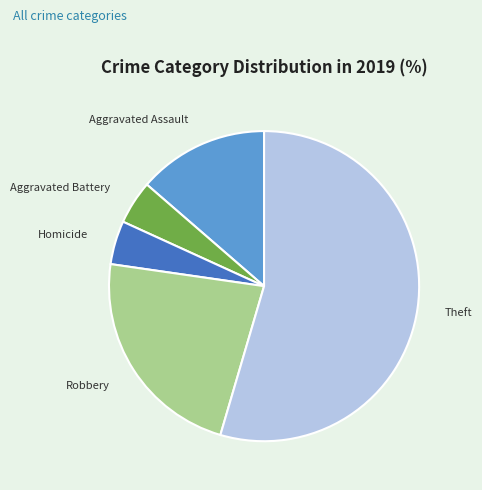

How many segments does this pie chart have?

5